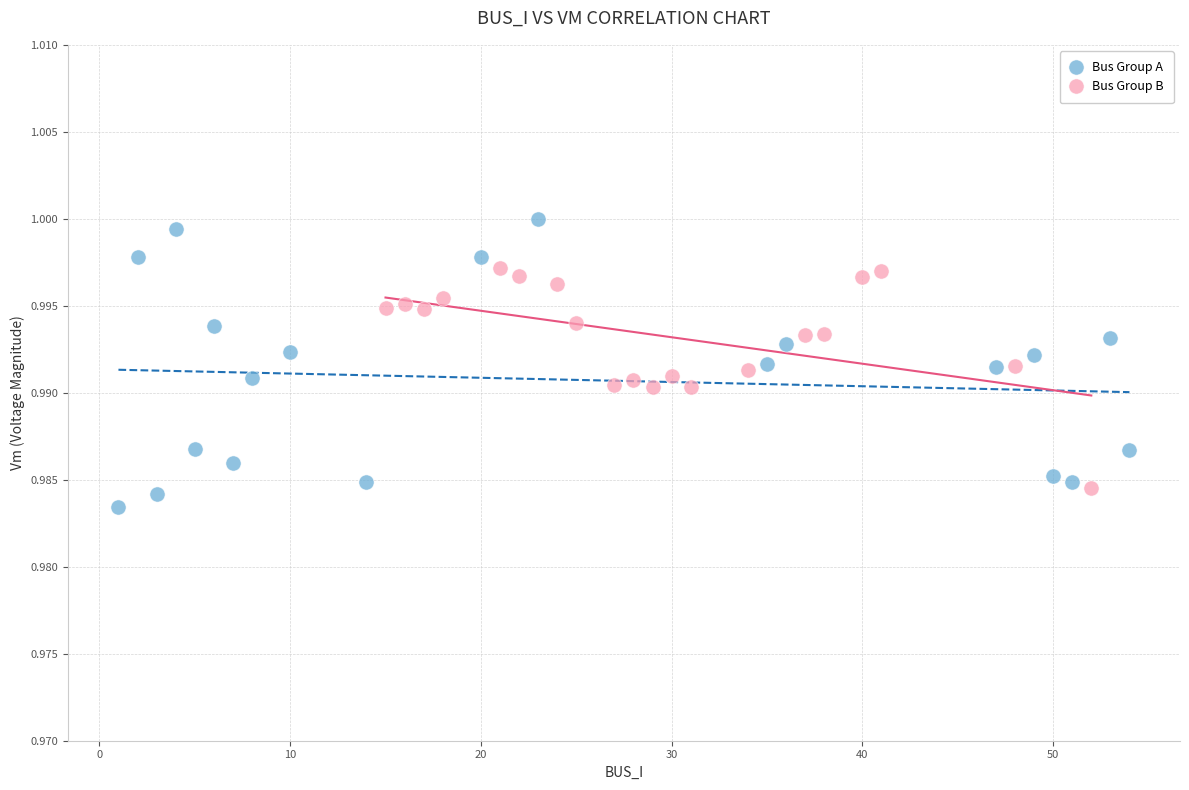

Which series contains the lowest Y value?

Bus Group A